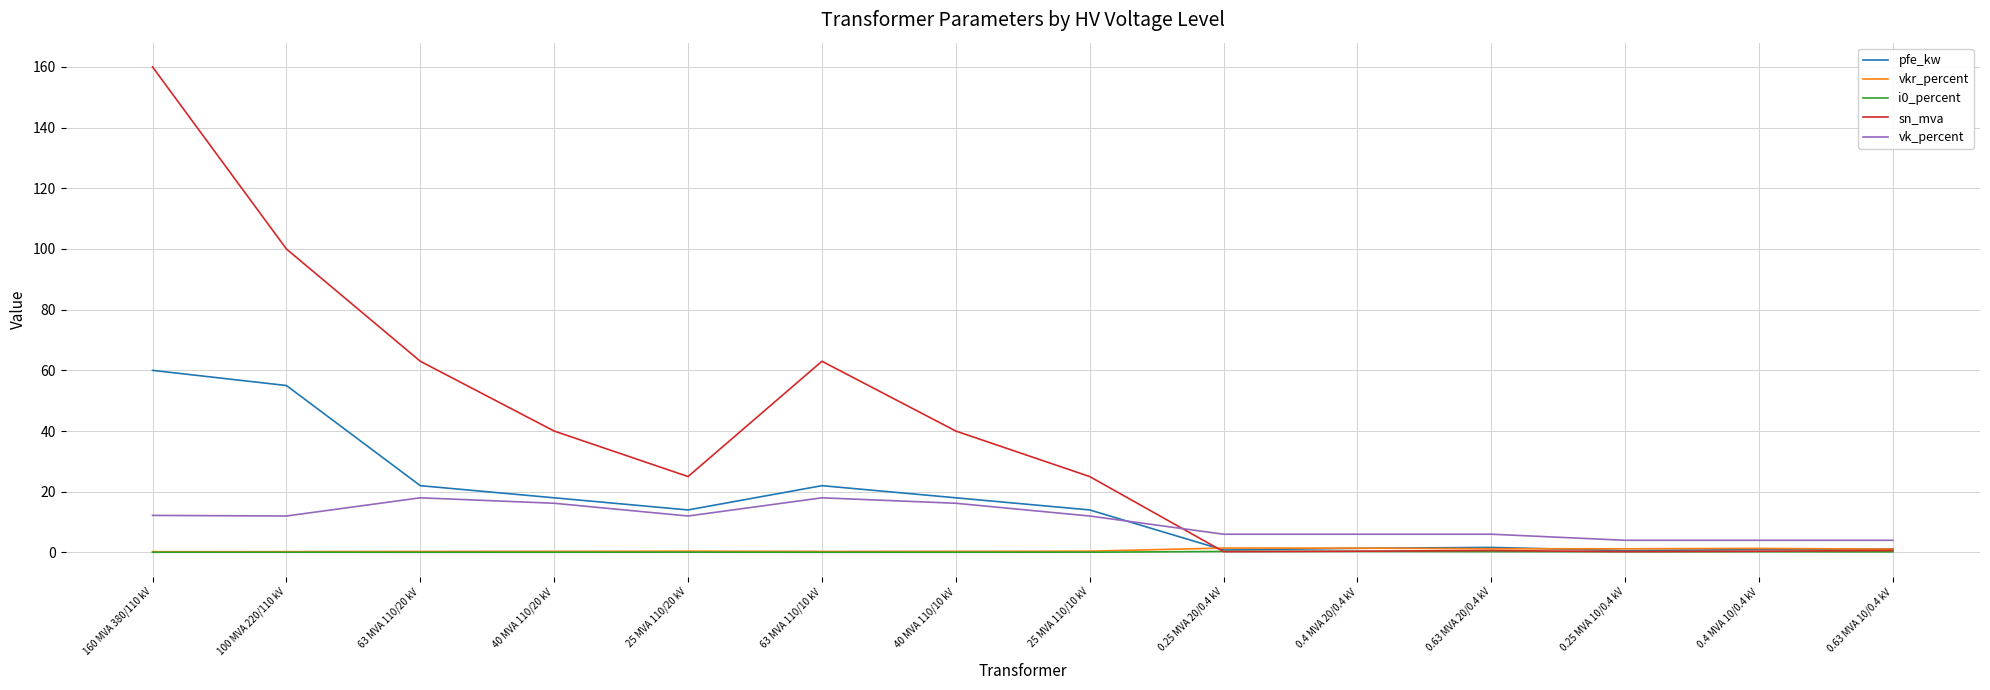

What is the maximum value shown in the chart?

160.0